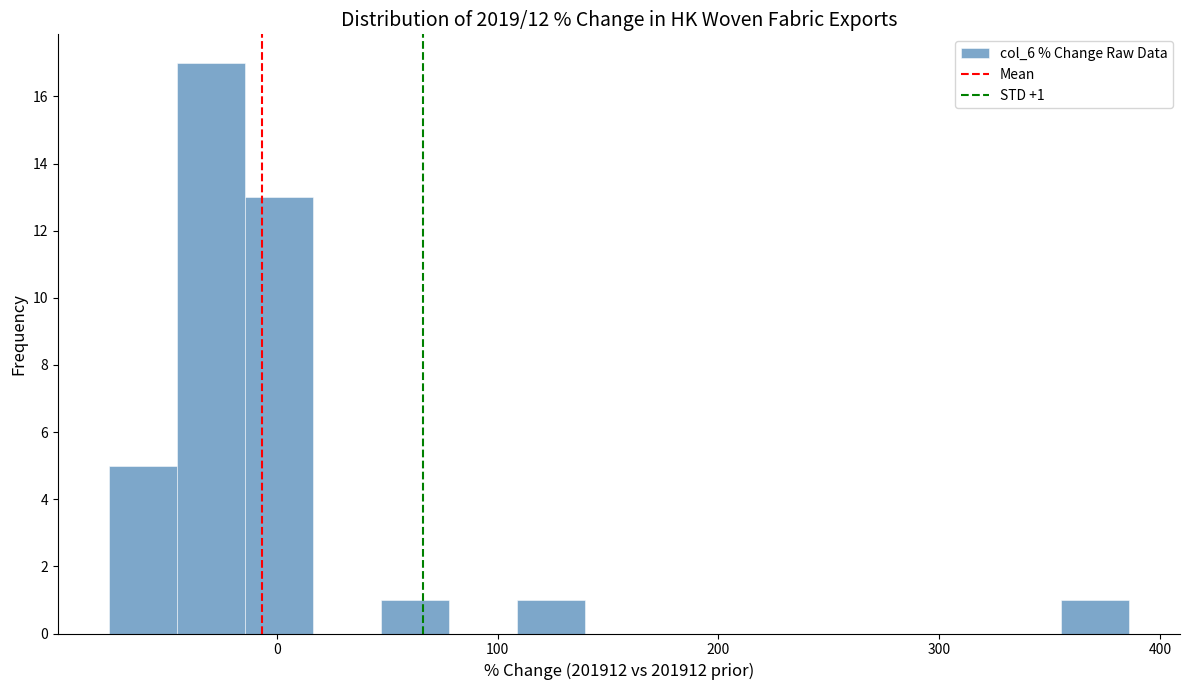

Read against the x-axis, roughly where is the centre of the tallest bar?

-30